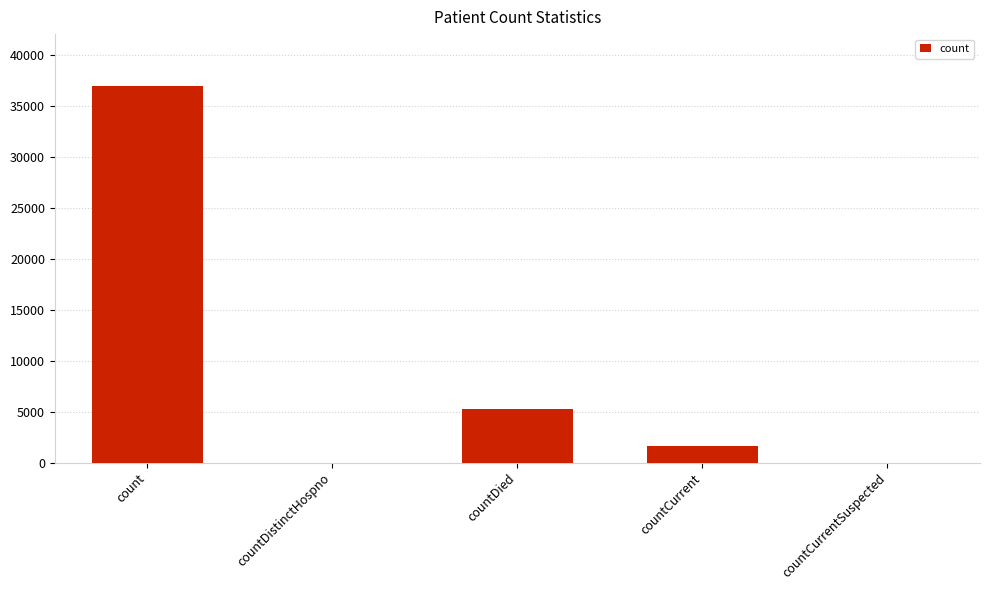

What is the sum of the values at countDied and countCurrentSuspected?

5257